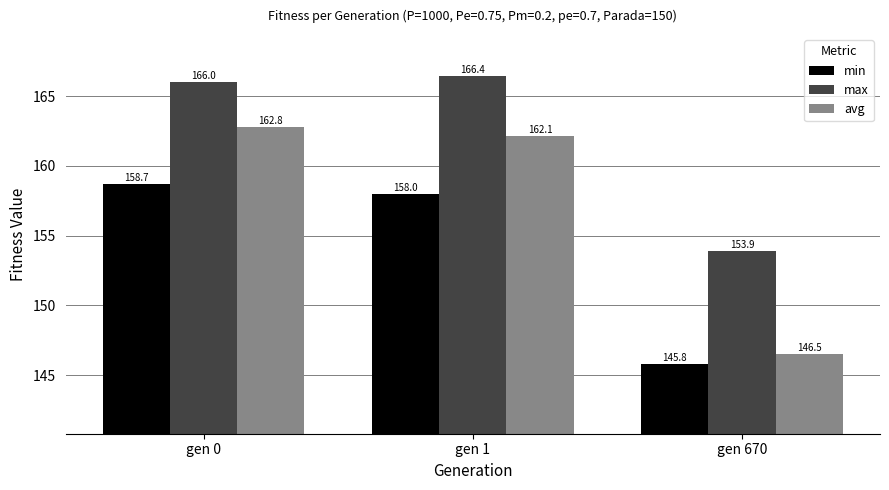

The value of min at gen 1 is 158.0. True or false?

True